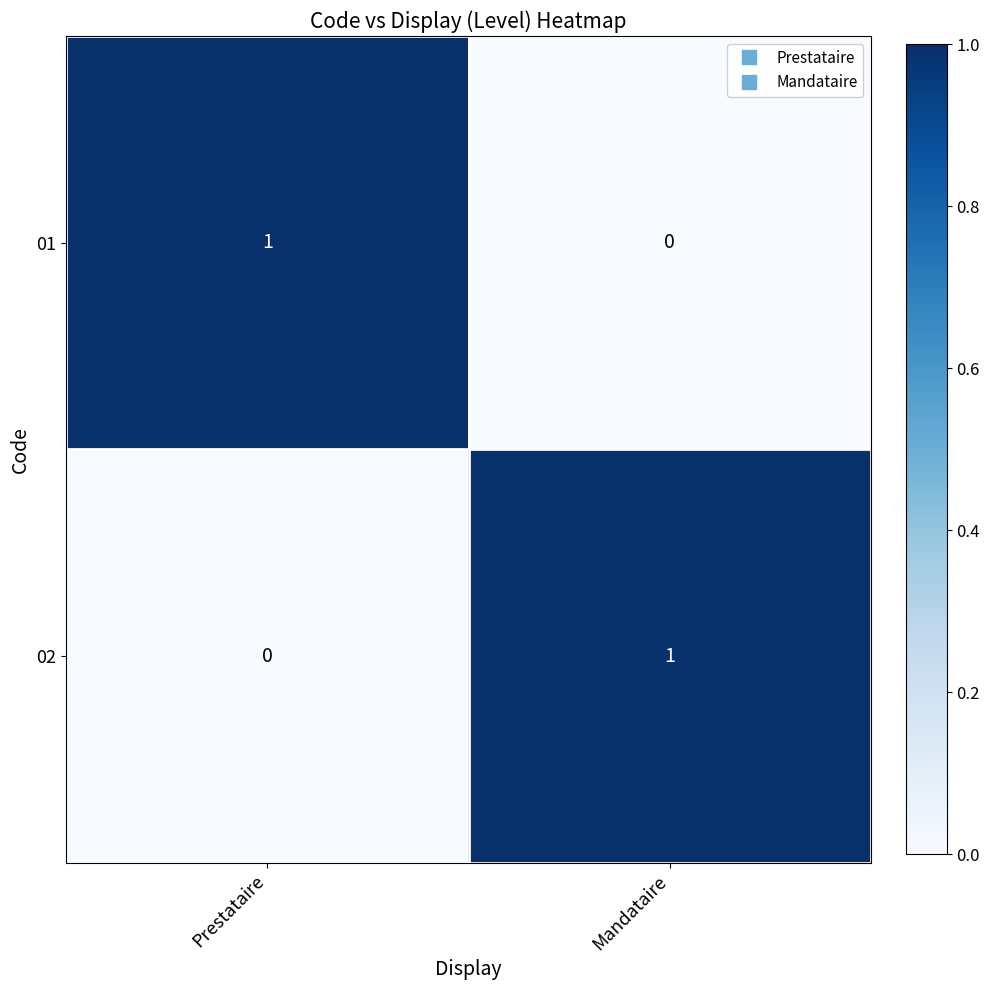

At which label does 01 reach its minimum?

Mandataire